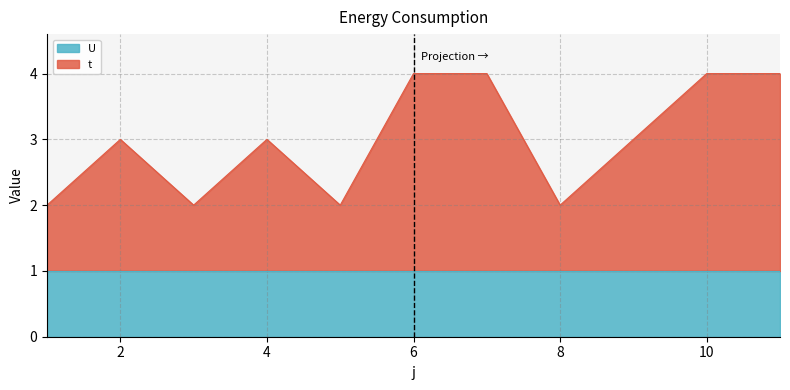

What is the difference between the second highest and minimum values?

2